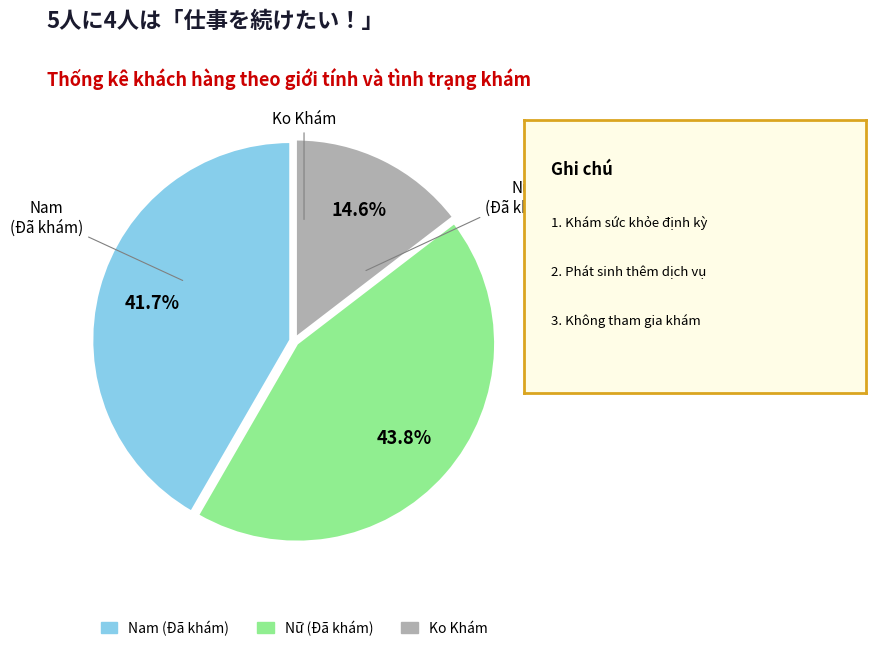

What portion of the pie excludes Nam (Đã khám)?

58.3%